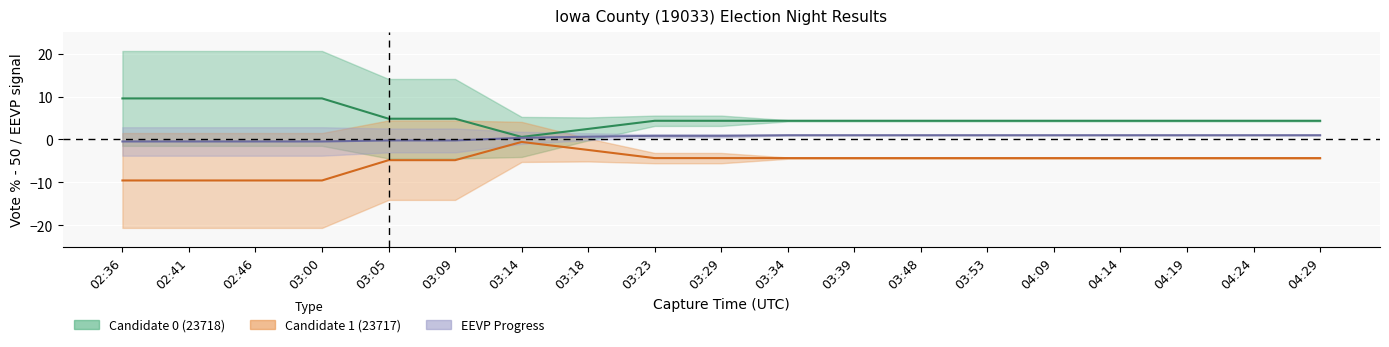

What is the label of the 18th point from the right?

02:41